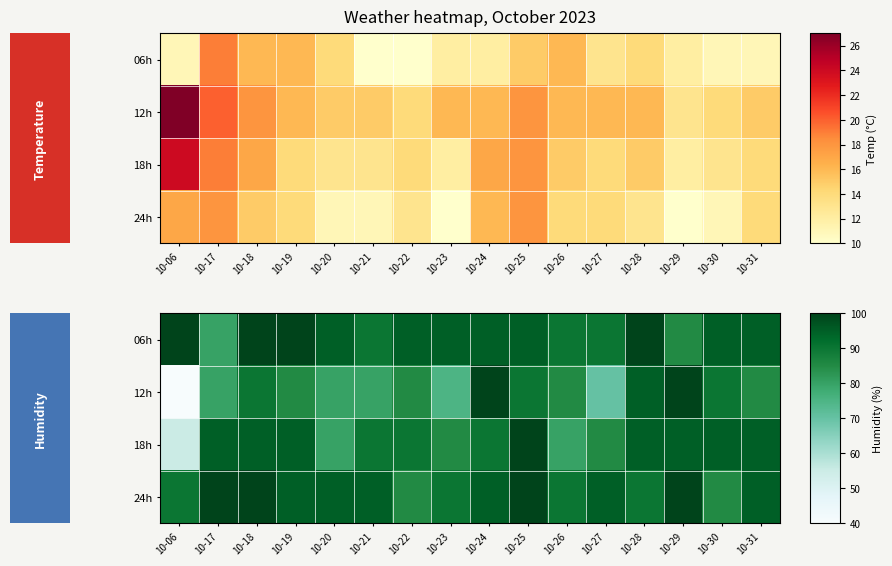

Is the value of 06h at 10-30 greater than the value of 18h at 10-27?

Yes